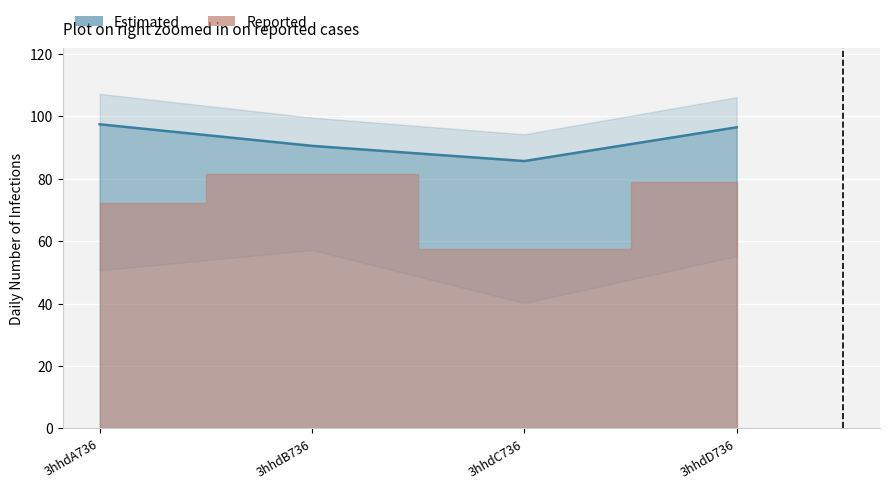

What is the sum of the values at 3hhdC736 and 3hhdB736?

176.3